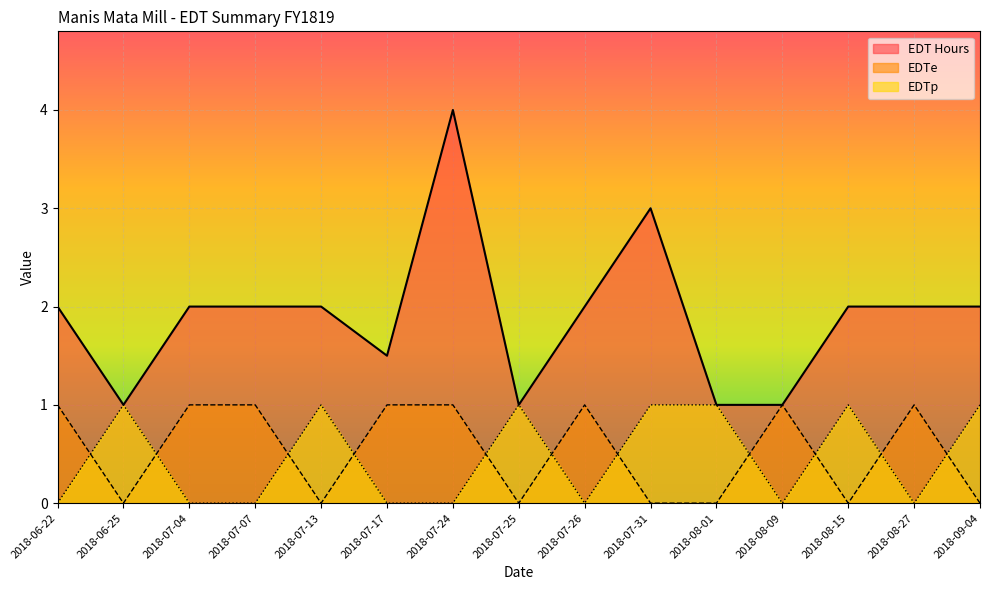

Rank the categories by EDTe value from lowest to highest.

2018-06-25, 2018-07-13, 2018-07-25, 2018-07-31, 2018-08-01, 2018-08-15, 2018-09-04, 2018-06-22, 2018-07-04, 2018-07-07, 2018-07-17, 2018-07-24, 2018-07-26, 2018-08-09, 2018-08-27